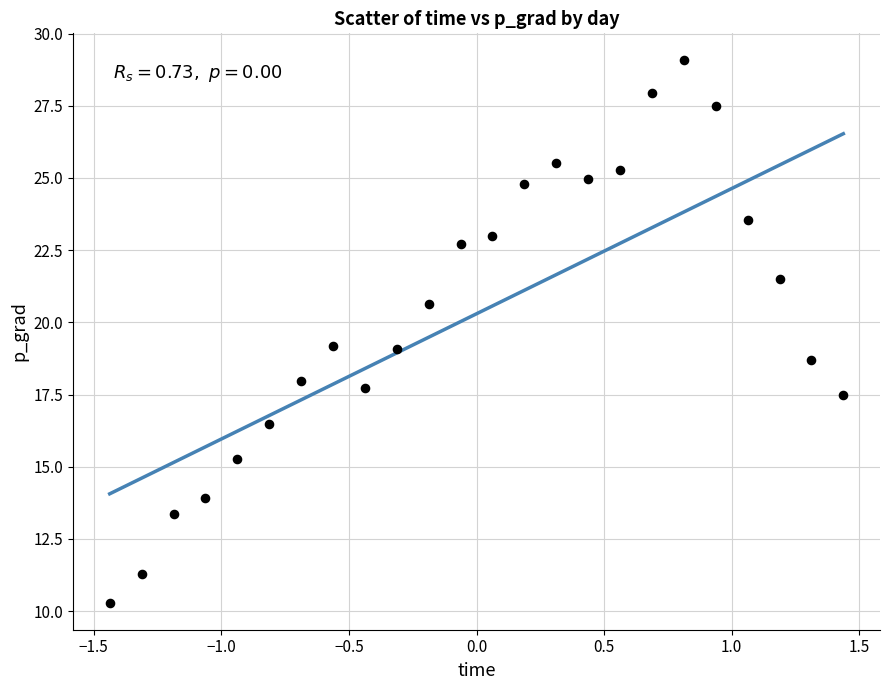

What is the range of Y values (max minus min)?

18.8